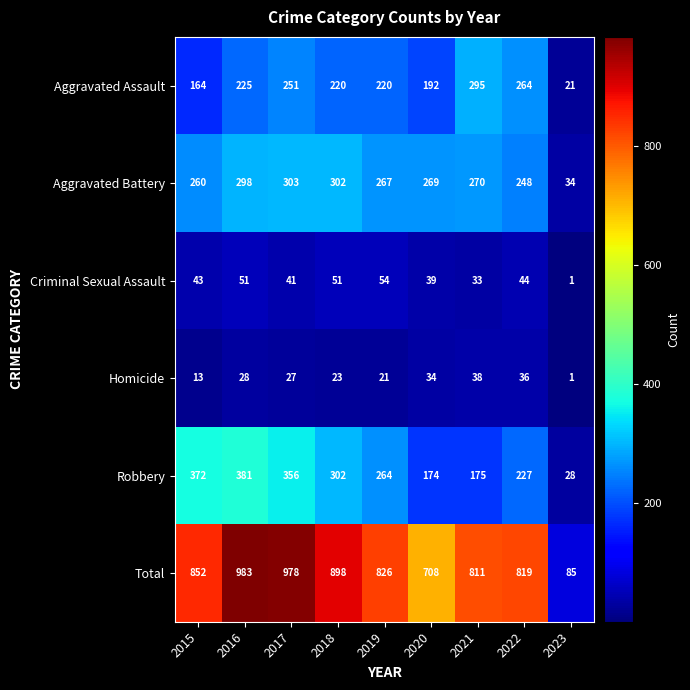

Which series has the largest total across all categories?

Total